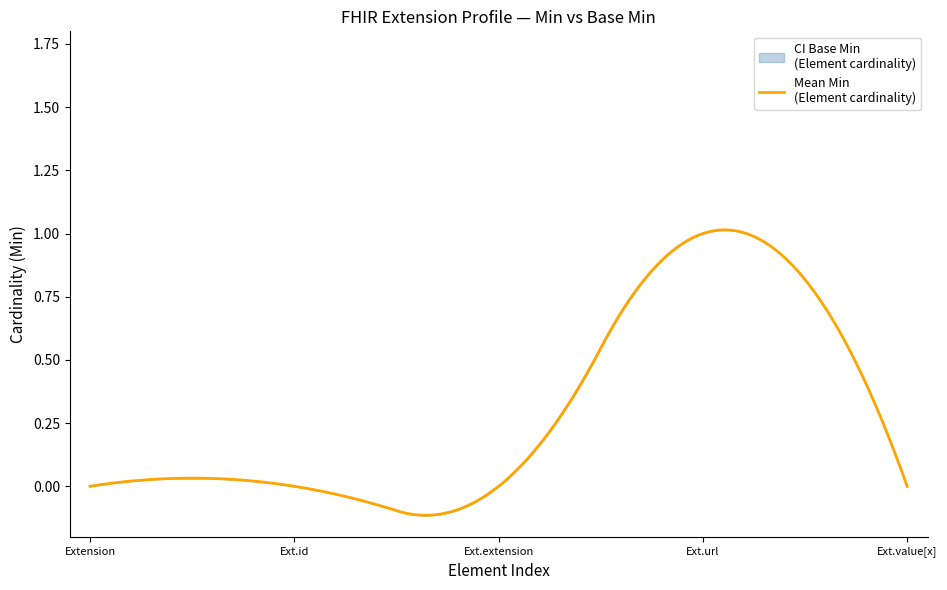

True or false: base_min has more than 2 points higher than both neighbors.

False